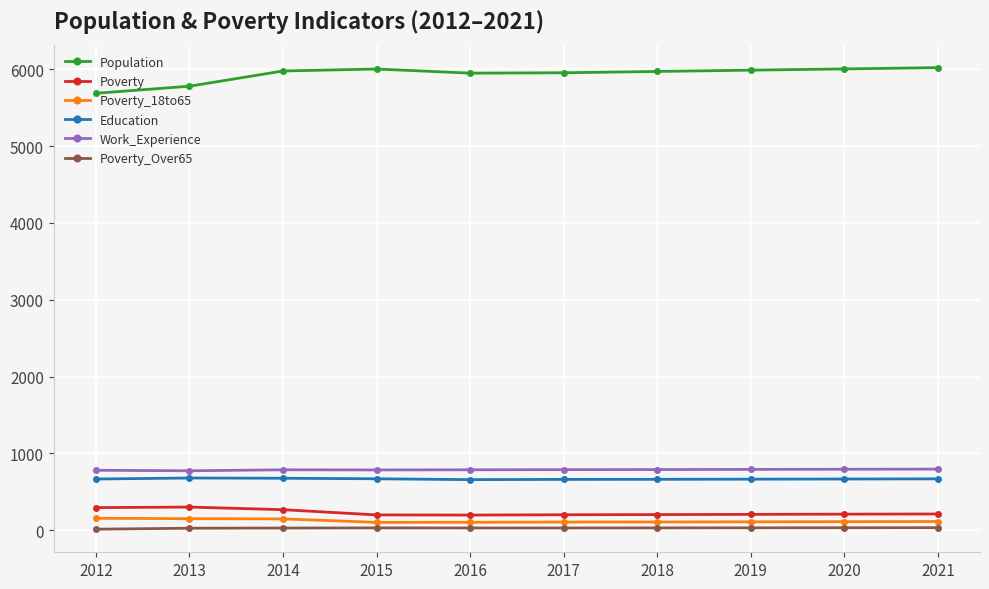

The value of Population at 2020 is 9275. True or false?

False